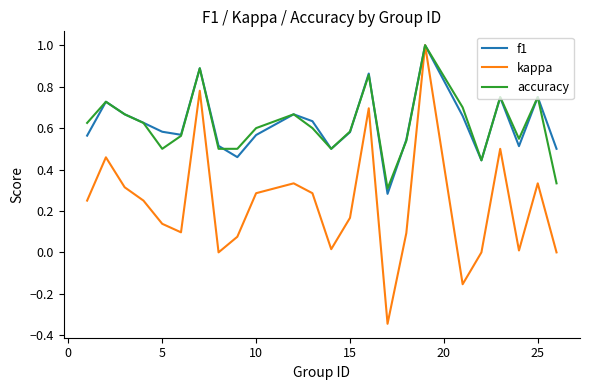

What are all the series names shown in the legend?

f1, kappa, accuracy